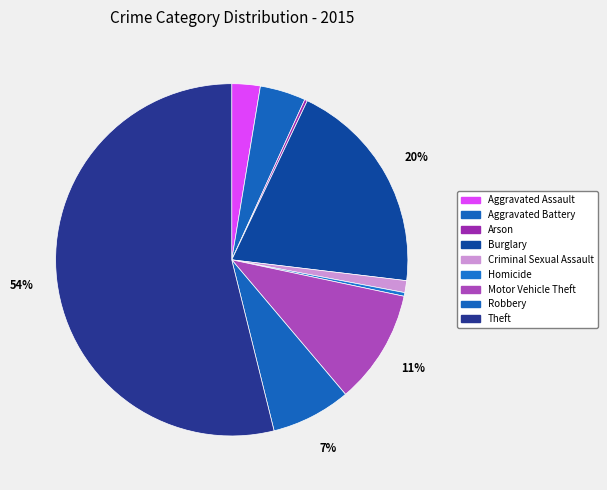

How many slices are in this pie chart?

9